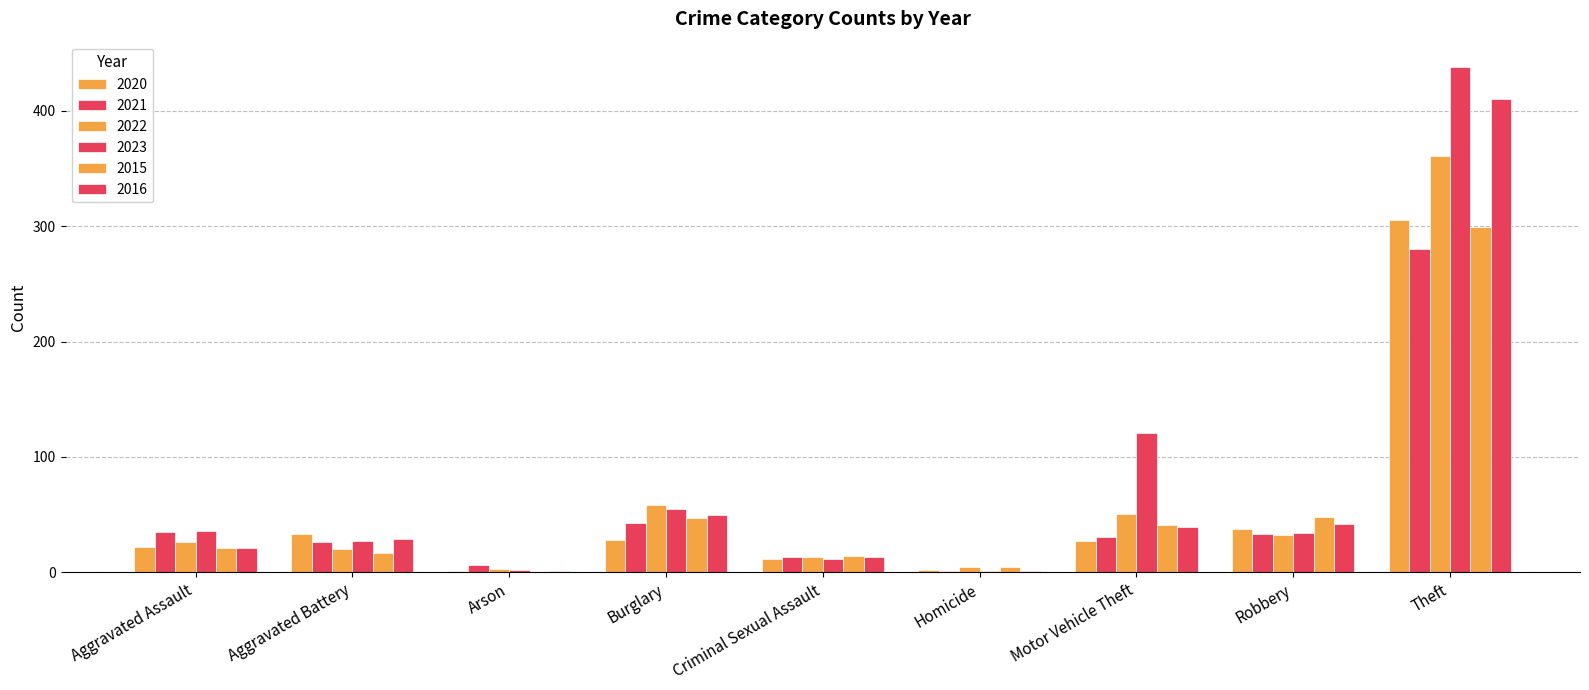

Is it true that 2023 equals 12 at Criminal Sexual Assault?

True